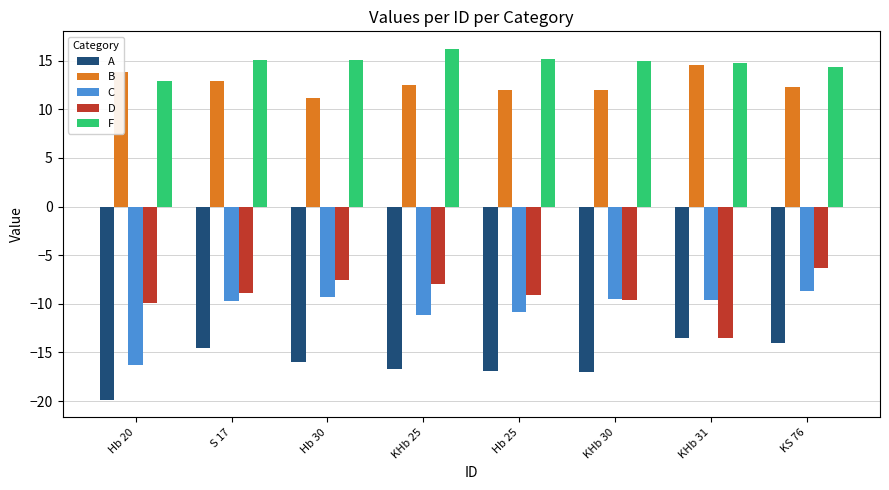

Rank the series by their maximum value, from lowest to highest.

A, C, D, B, F